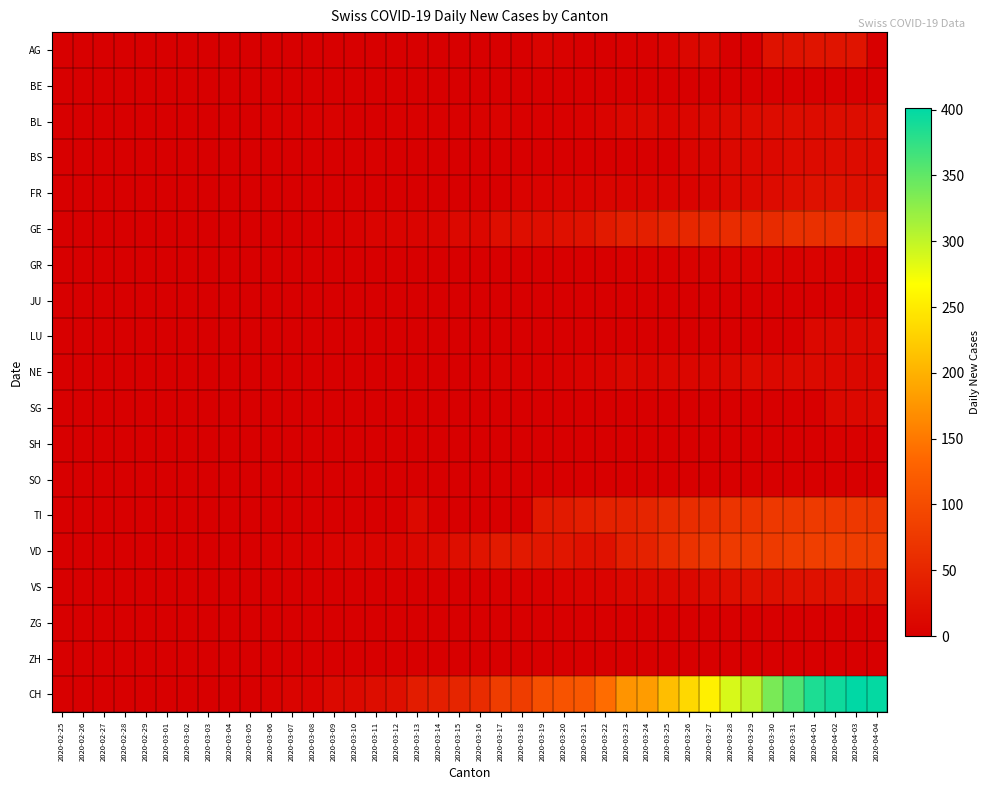

At how many categories does at least one series exceed 49?

21